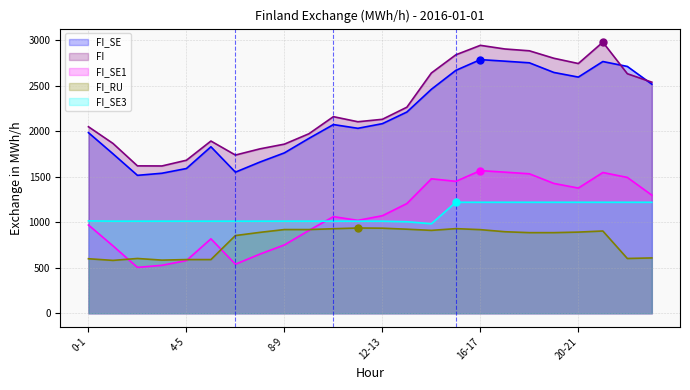

Which series has the largest range (max minus min)?

FI